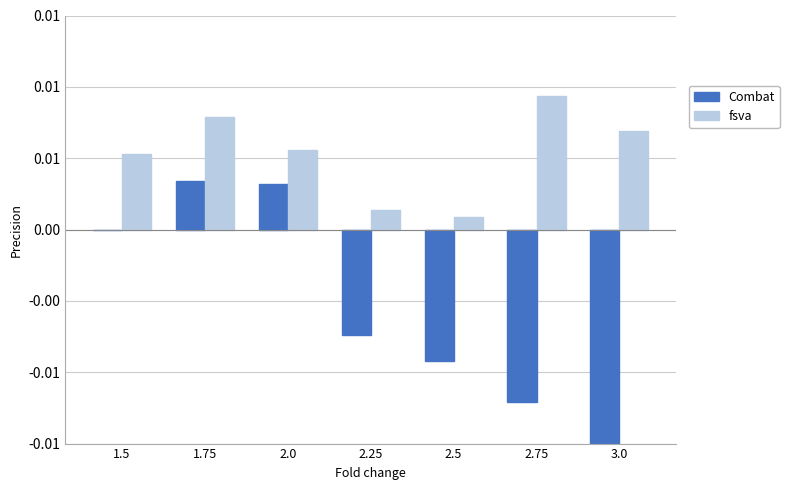

Which series has the largest total across all categories?

fsva